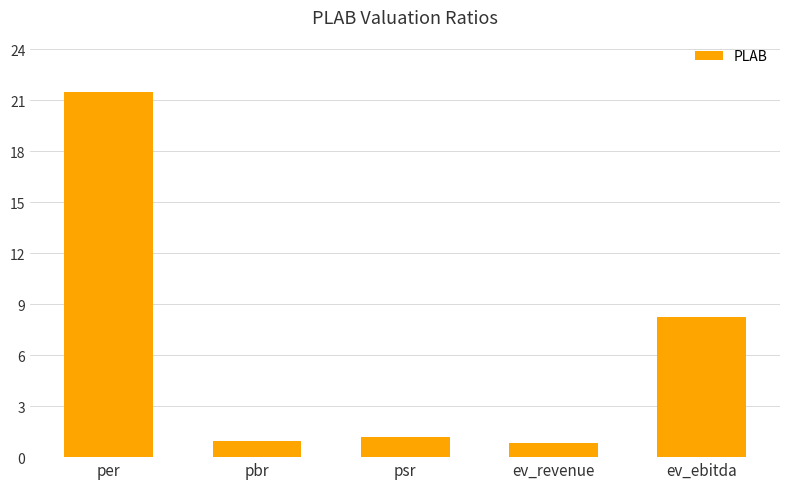

At which label does the data first exceed 1?

per